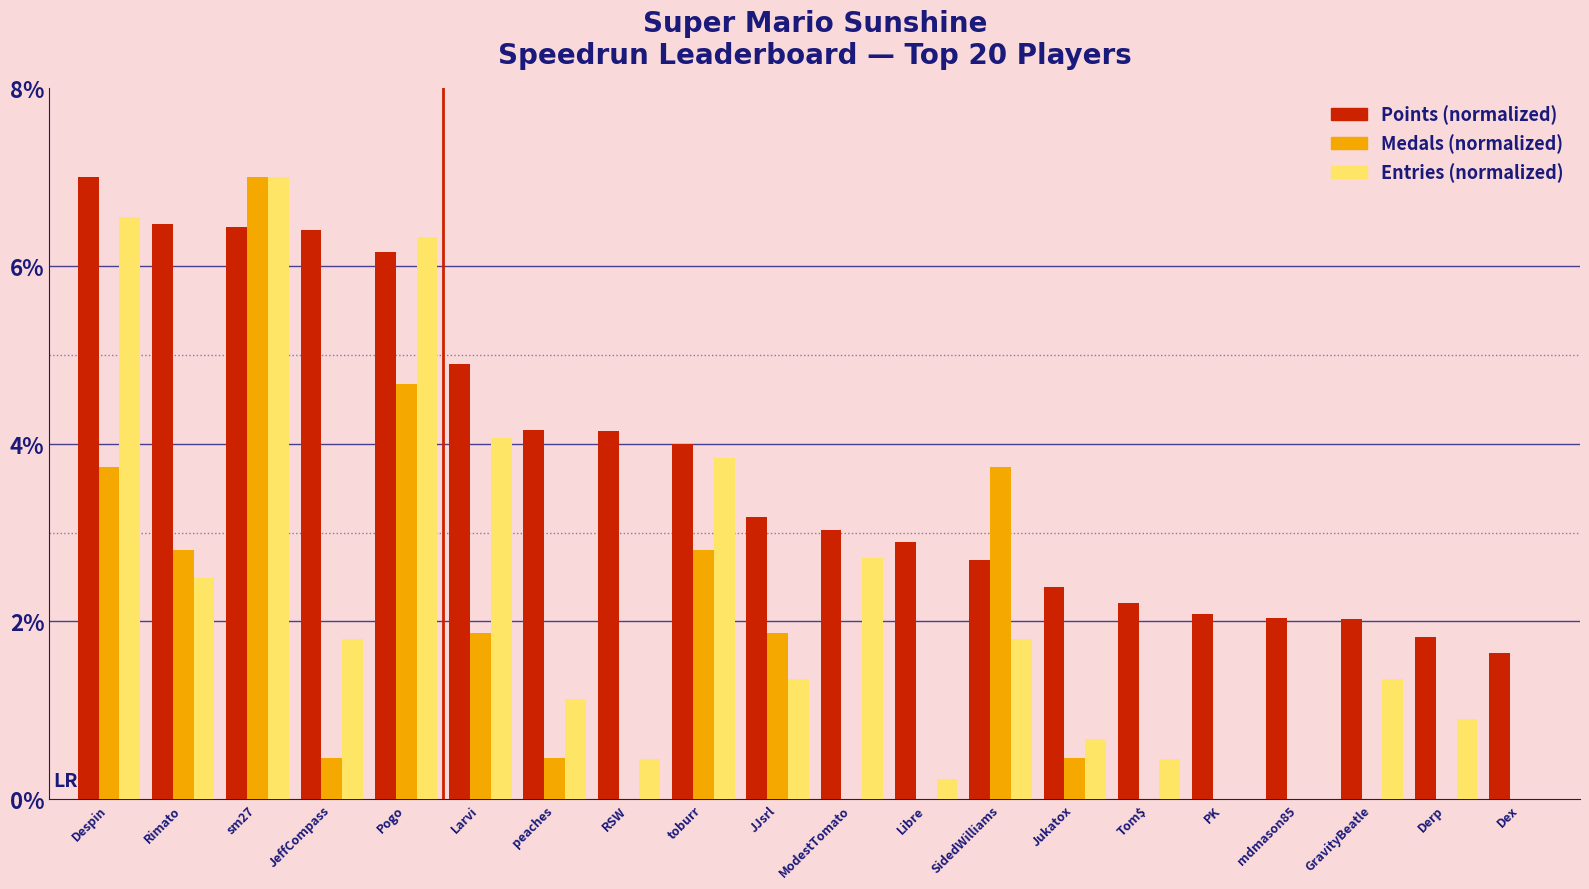

What is the maximum value shown in the chart?

7.0